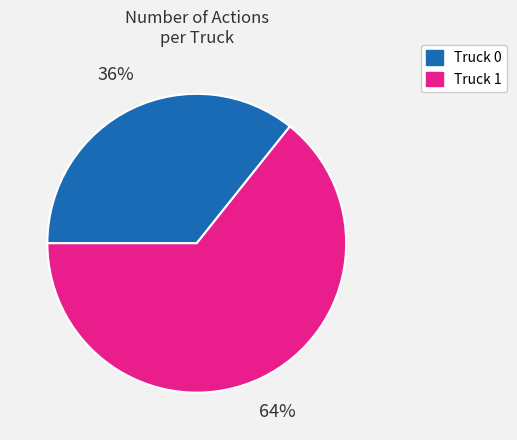

Do Truck 0 and Truck 1 together represent more than half of the pie?

Yes